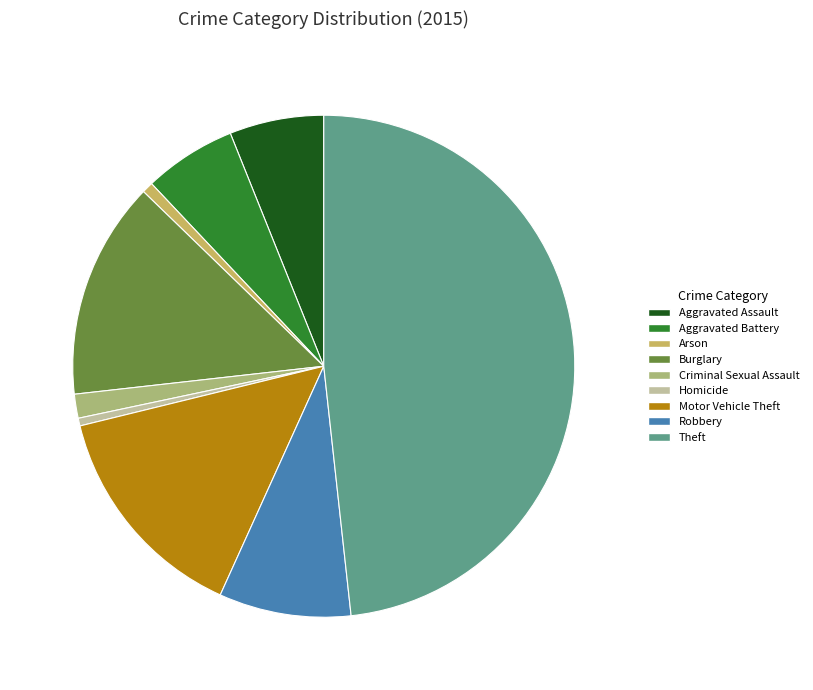

Is Burglary the majority of the pie?

No